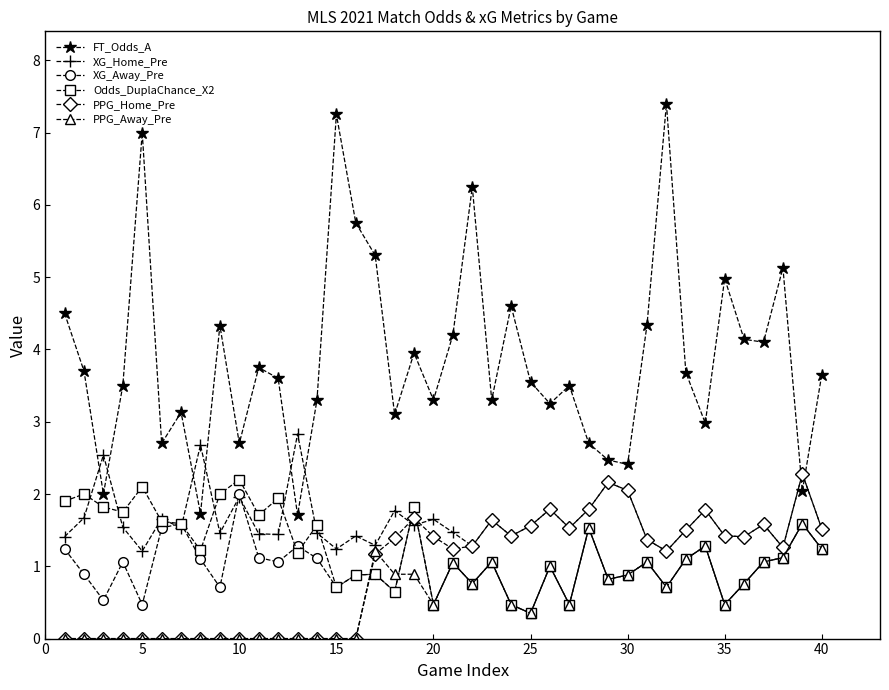

Which series has the largest total across all categories?

FT_Odds_A